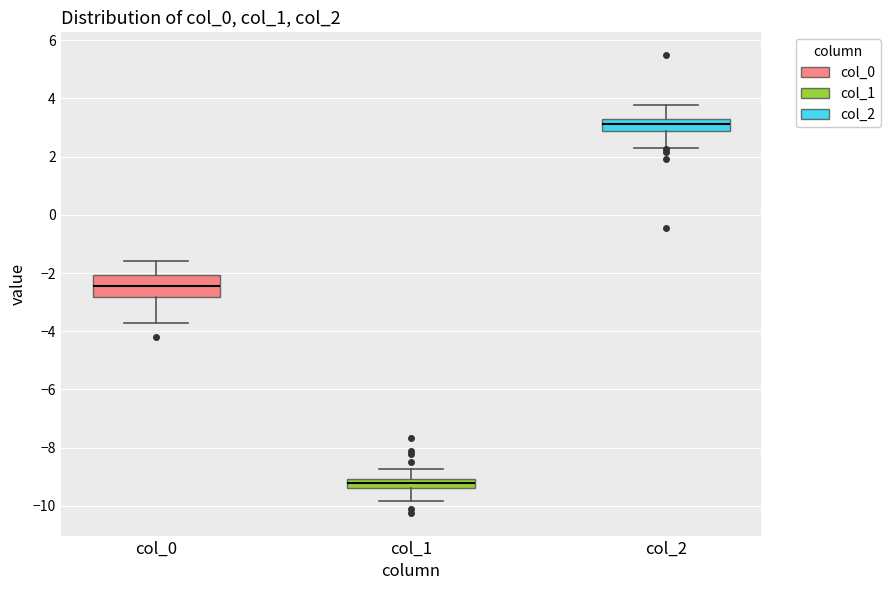

Reading left to right, read every box against the y-axis: the position of its median line, the range the box covers, and the ends of its whiskers. The values are not printed on the chart, so give them approximately, as read against the axis.

col_0: median -2.4, box -2.8 to -2.0, whiskers -3.8 to -1.6
col_1: median -9.2, box -9.4 to -9.0, whiskers -9.8 to -8.8
col_2: median 3.2, box 2.8 to 3.4, whiskers 2.4 to 3.8